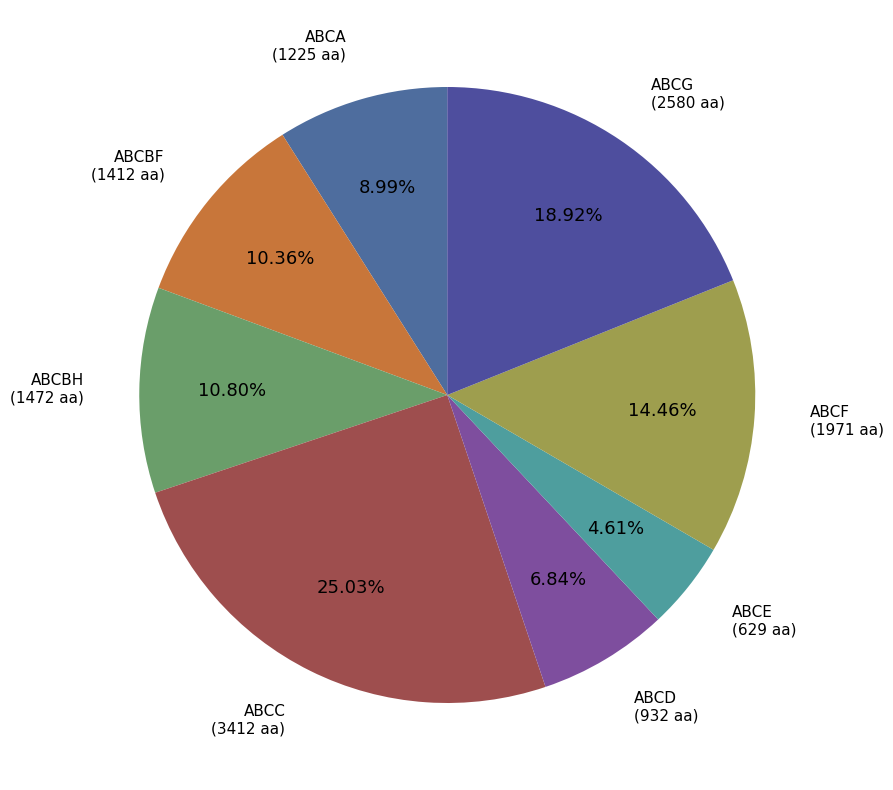

Do ABCD and ABCA together represent more than half of the pie?

No